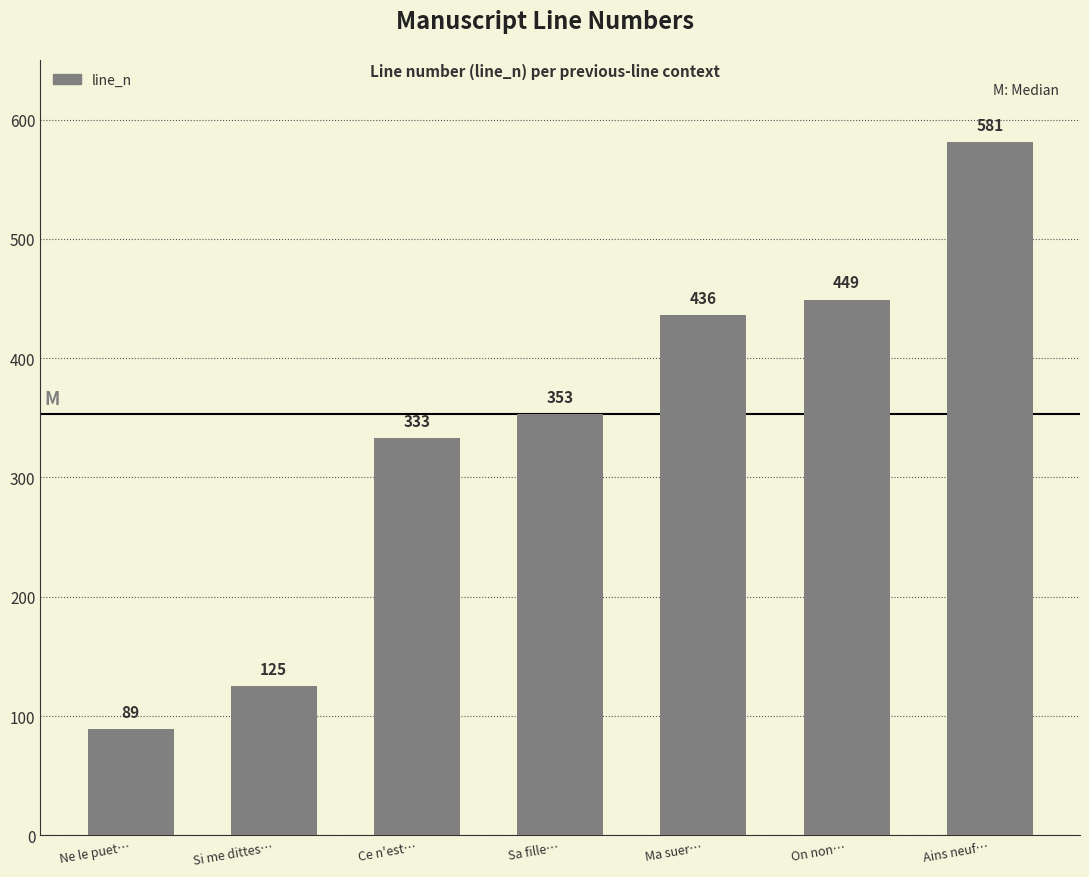

Reading left to right, extract all data points from this chart.

Ne le puet…=89	Si me dittes…=125	Ce n'est…=333	Sa fille…=353	Ma suer…=436	On non…=449	Ains neuf…=581